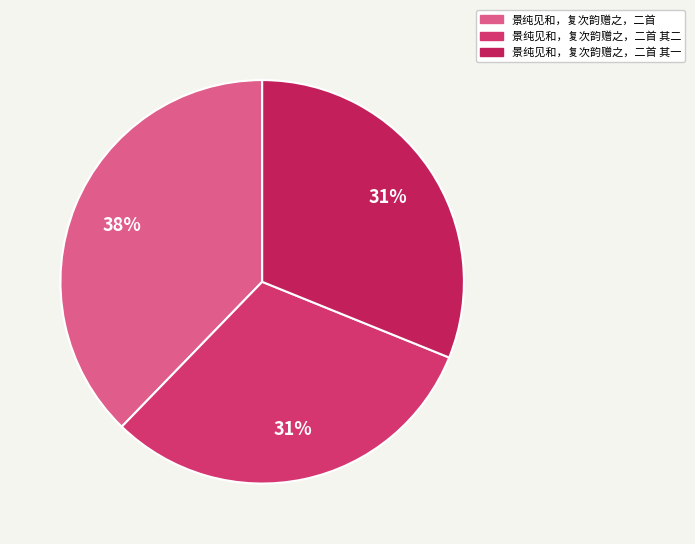

Rank the categories by value from lowest to highest.

景纯见和，复次韵赠之，二首 其一, 景纯见和，复次韵赠之，二首 其二, 景纯见和，复次韵赠之，二首